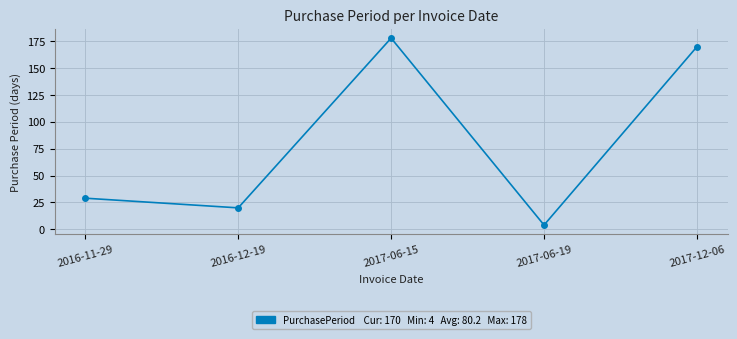

Reading left to right, what are all the values shown in this chart?

29	20	178	4	170